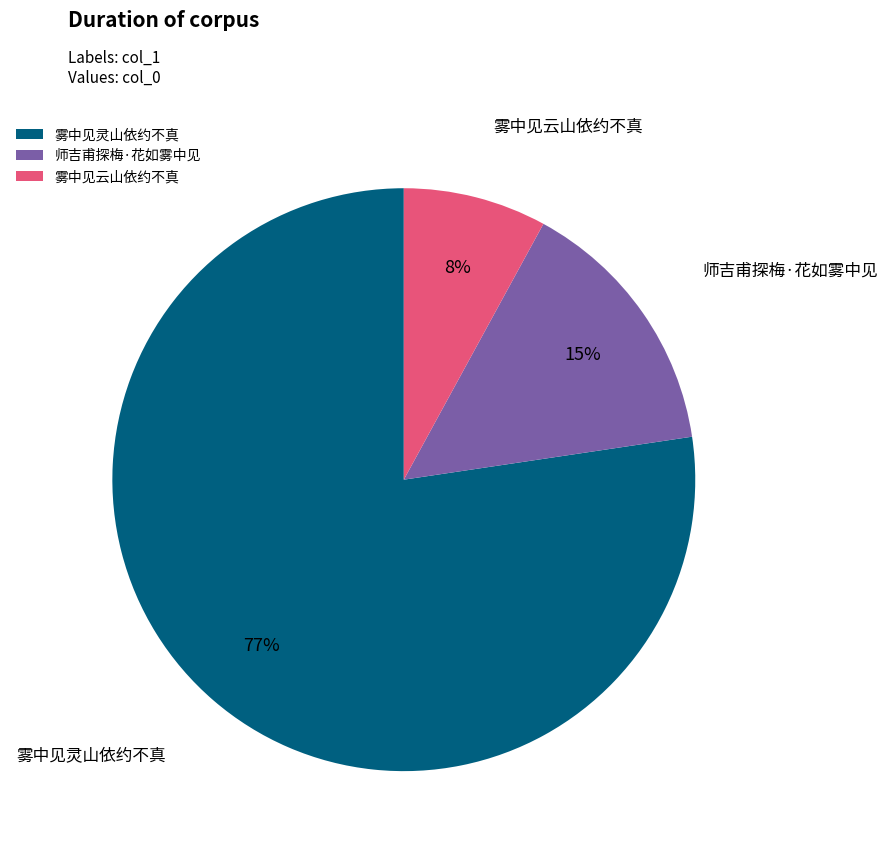

To the nearest percent, what percentage of the pie is 雾中见云山依约不真?

8%